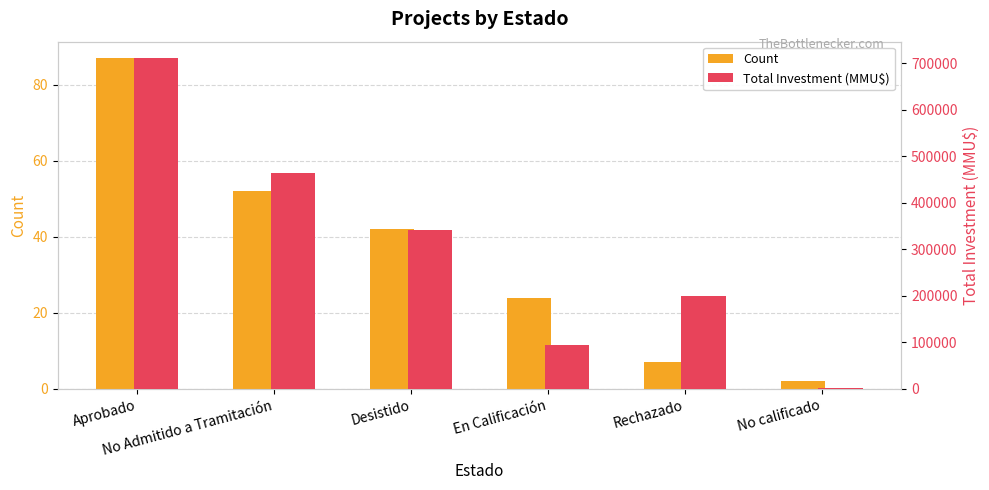

Reading right to left, list all the values displayed in this chart.

Count: No calificado=2	Rechazado=7	En Calificación=24	Desistido=42	No Admitido a Tramitación=52	Aprobado=87
Total Investment (MMU$): No calificado=2500	Rechazado=200000	En Calificación=95130	Desistido=342660	No Admitido a Tramitación=464361	Aprobado=711352